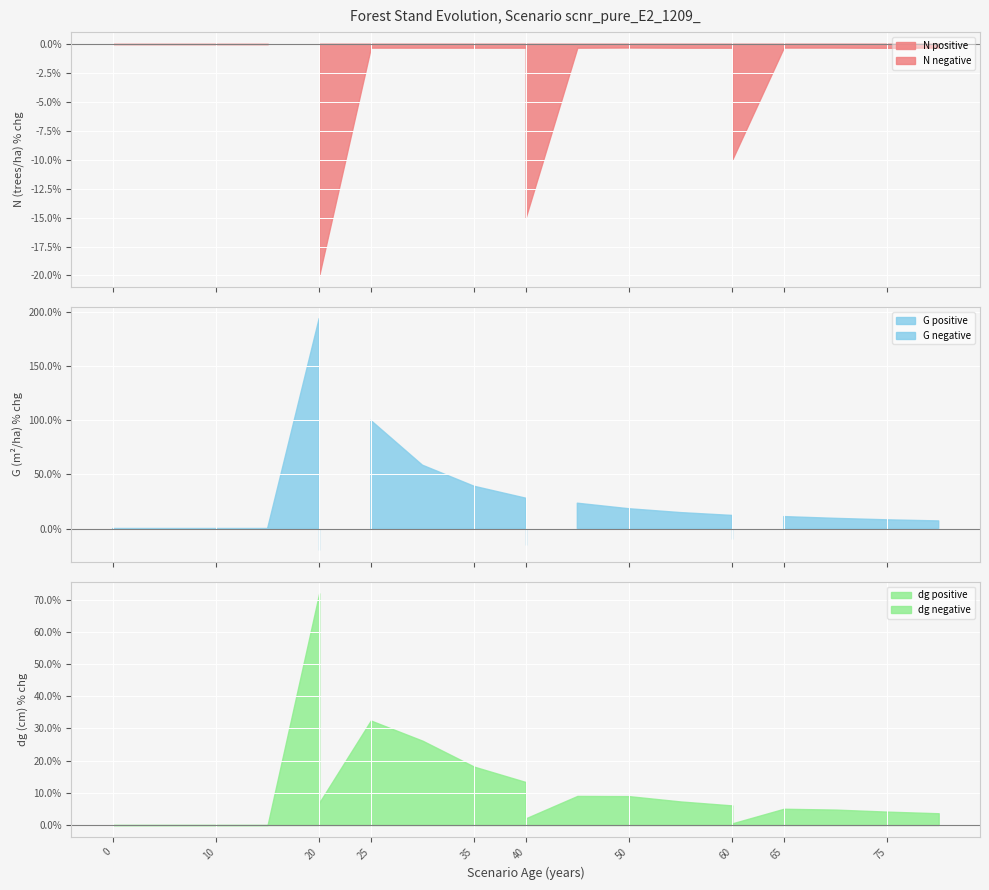

How many distinct data groups are displayed?

3